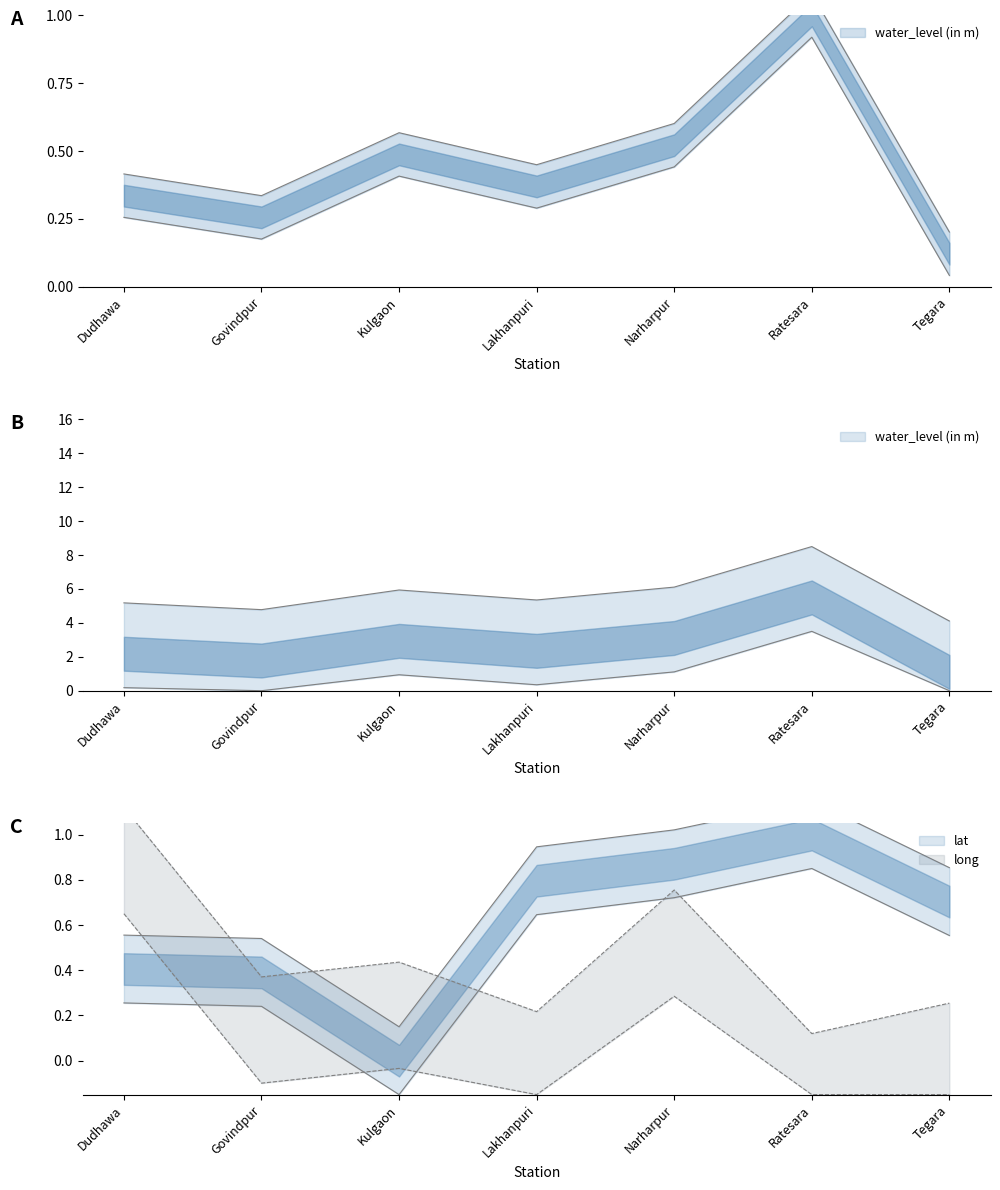

Read the water_level (in m) value at Tegara.

4.1